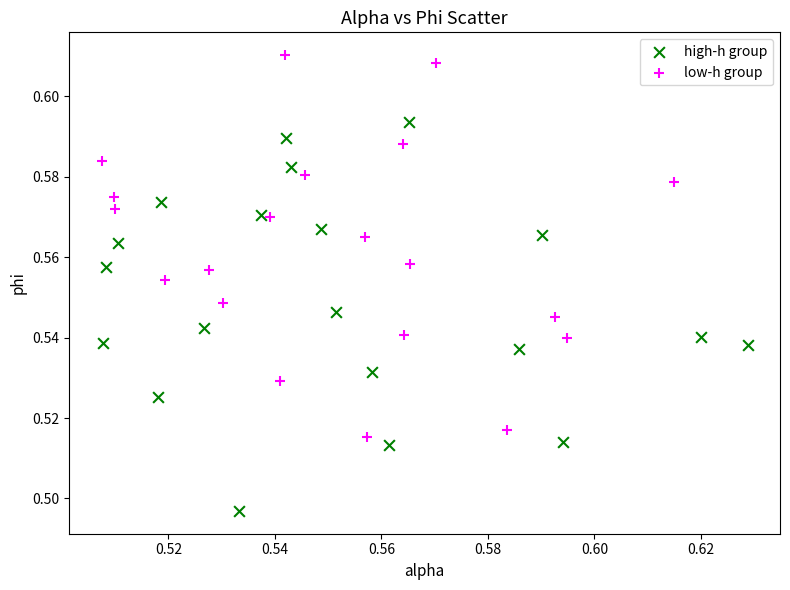

What are all the series names shown in the legend?

high-h group, low-h group